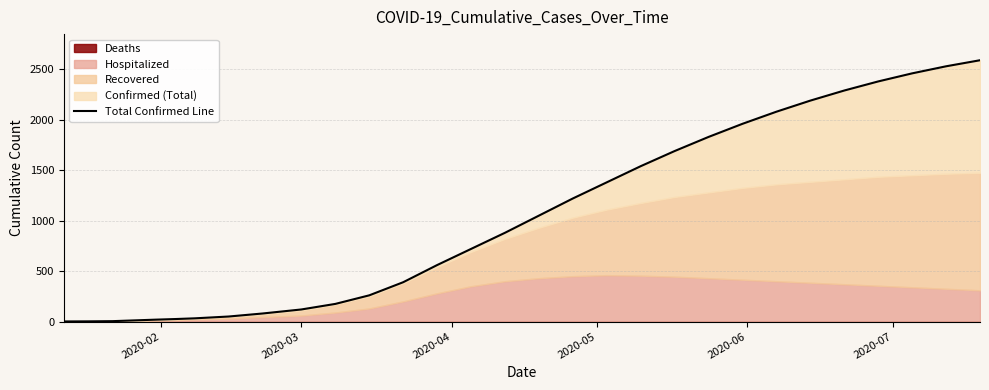

Reading right to left, list all the values displayed in this chart.

2590	2530	2460	2380	2290	2190	2080	1960	1830	1690	1540	1380	1220	1050	880	720	560	390	260	175	120	80	50	32	25	19	14	4	2	1